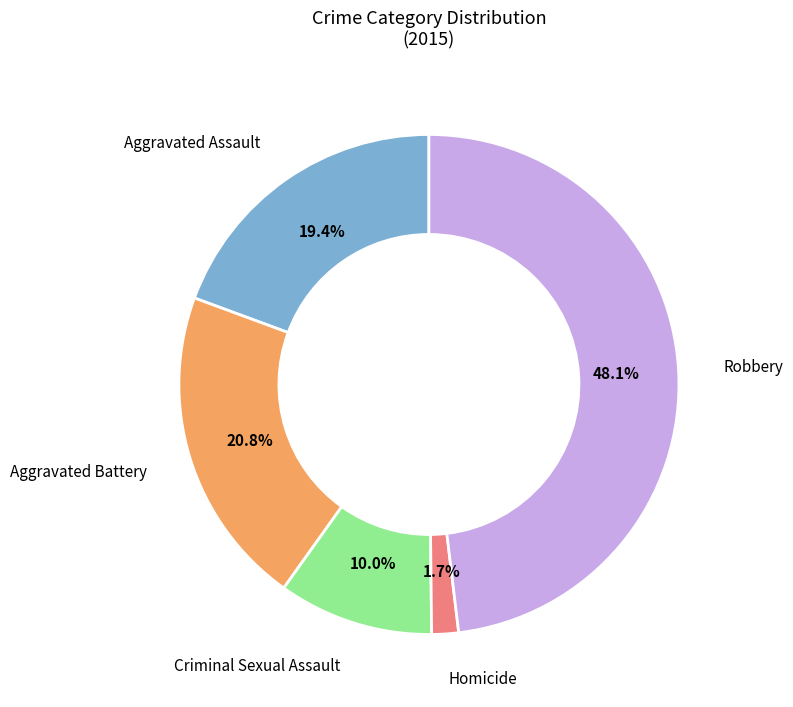

Which category has the biggest portion of the pie?

Robbery